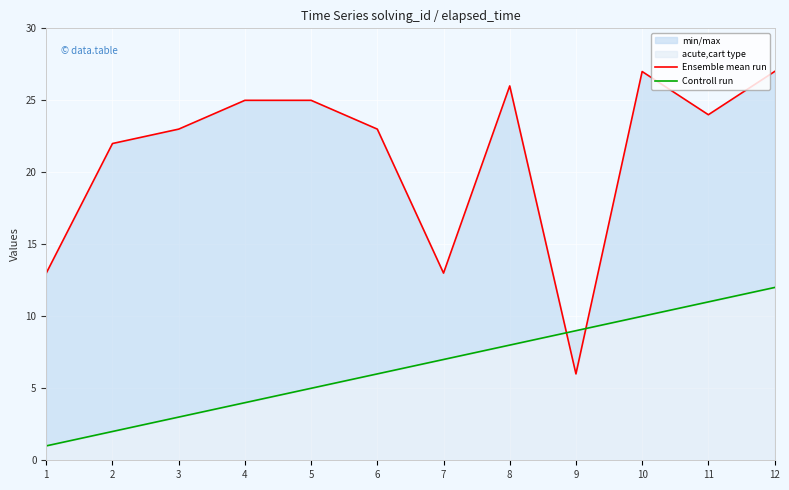

True or false: Controll run has more than 1 points higher than both neighbors.

False